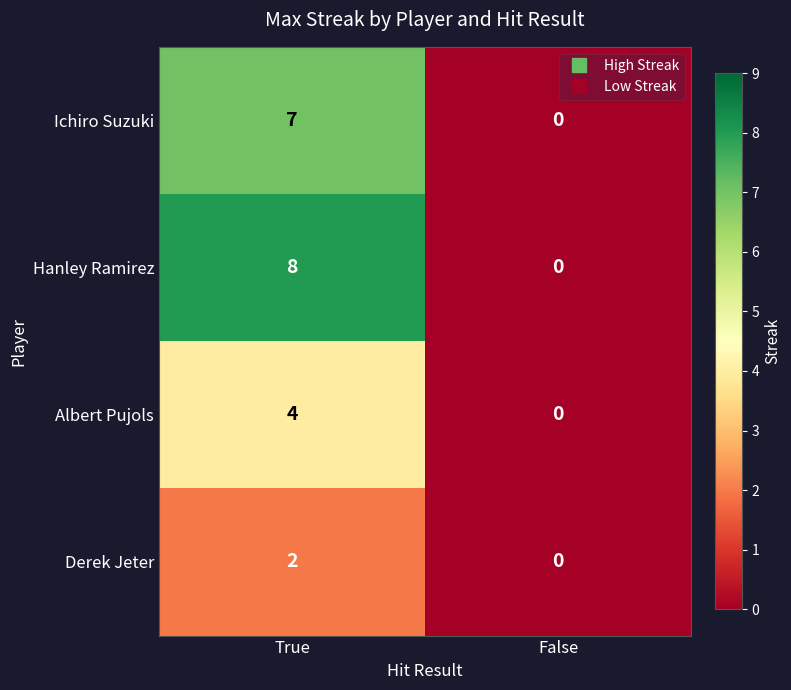

What is the difference between the Ichiro Suzuki values at True and False?

7